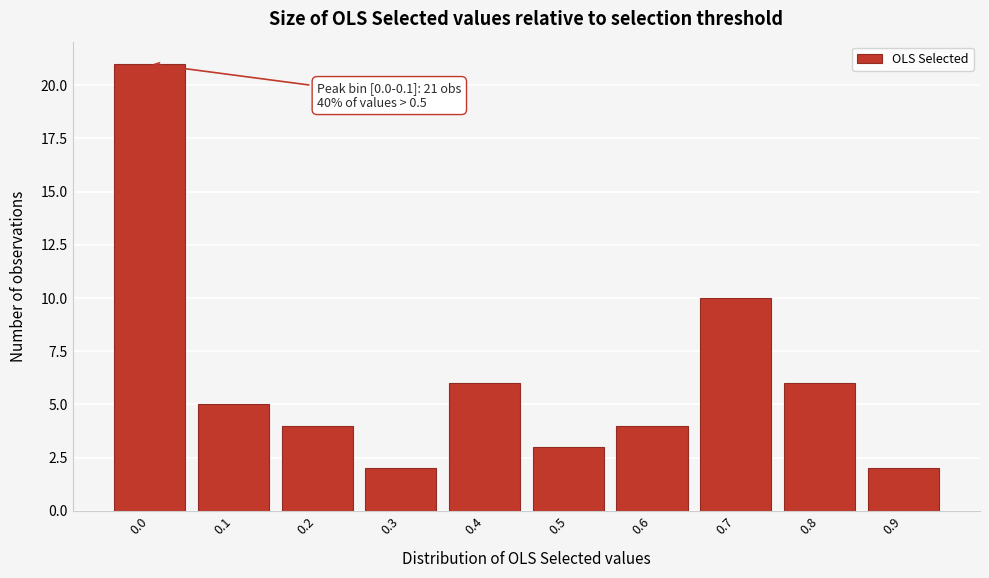

Reading left to right, extract all data points from this chart.

0.0=21	0.1=5	0.2=4	0.3=2	0.4=6	0.5=3	0.6=4	0.7=10	0.8=6	0.9=2